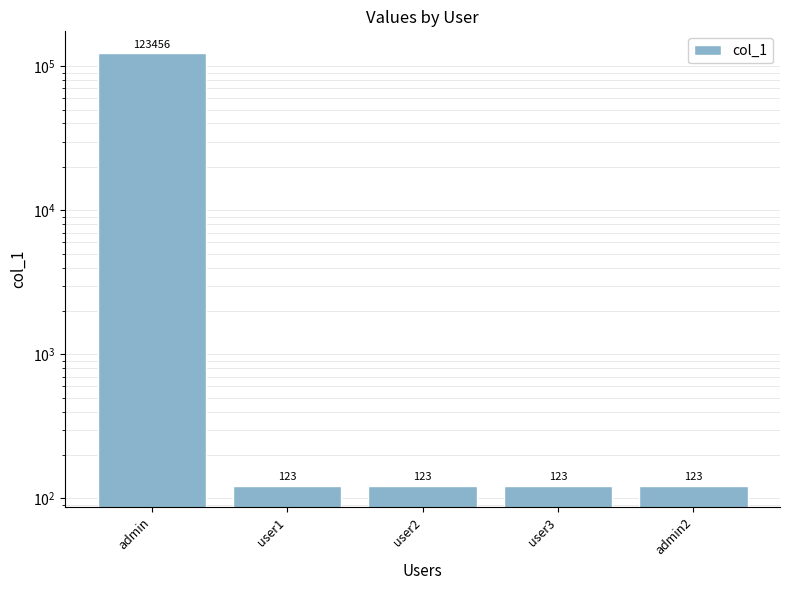

How many bars are there in total?

5